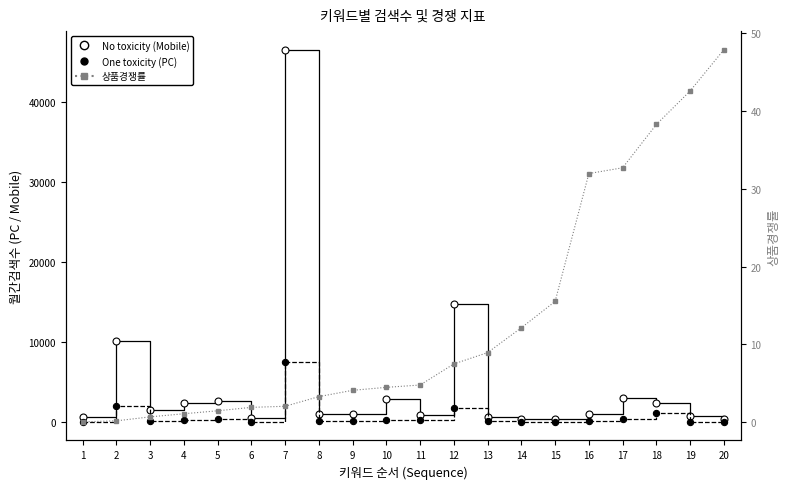

Which category has the highest value in the One toxicity (PC) series?

7